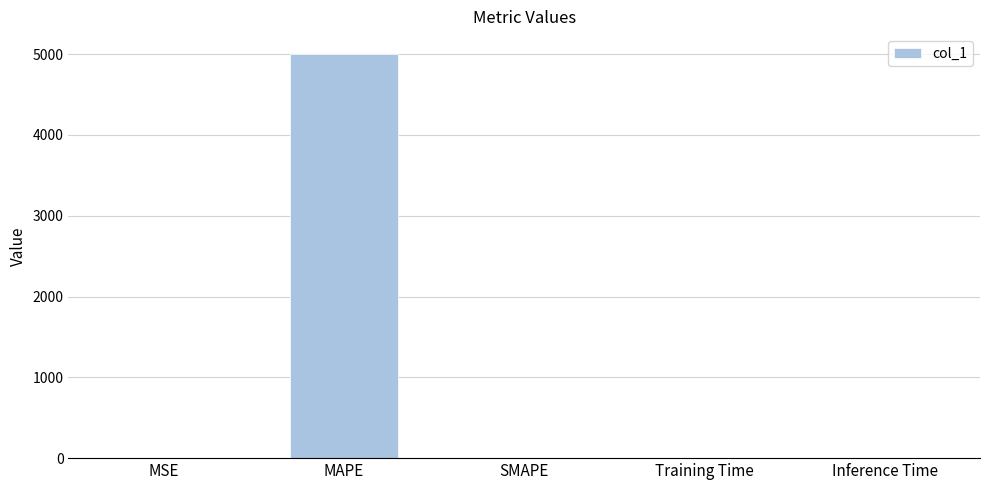

What is the greatest value displayed?

4996.8